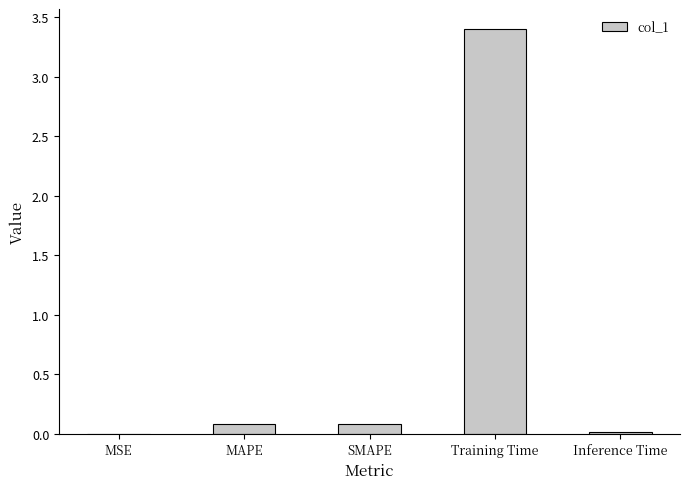

What is the maximum value shown in the chart?

3.4